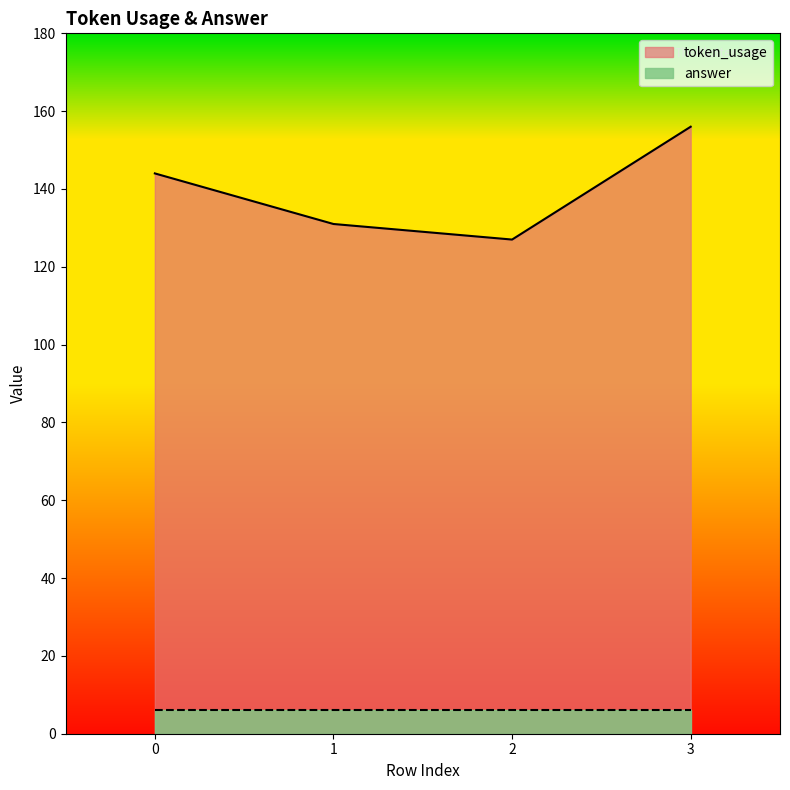

What is the difference between the maximum and second lowest values?

25